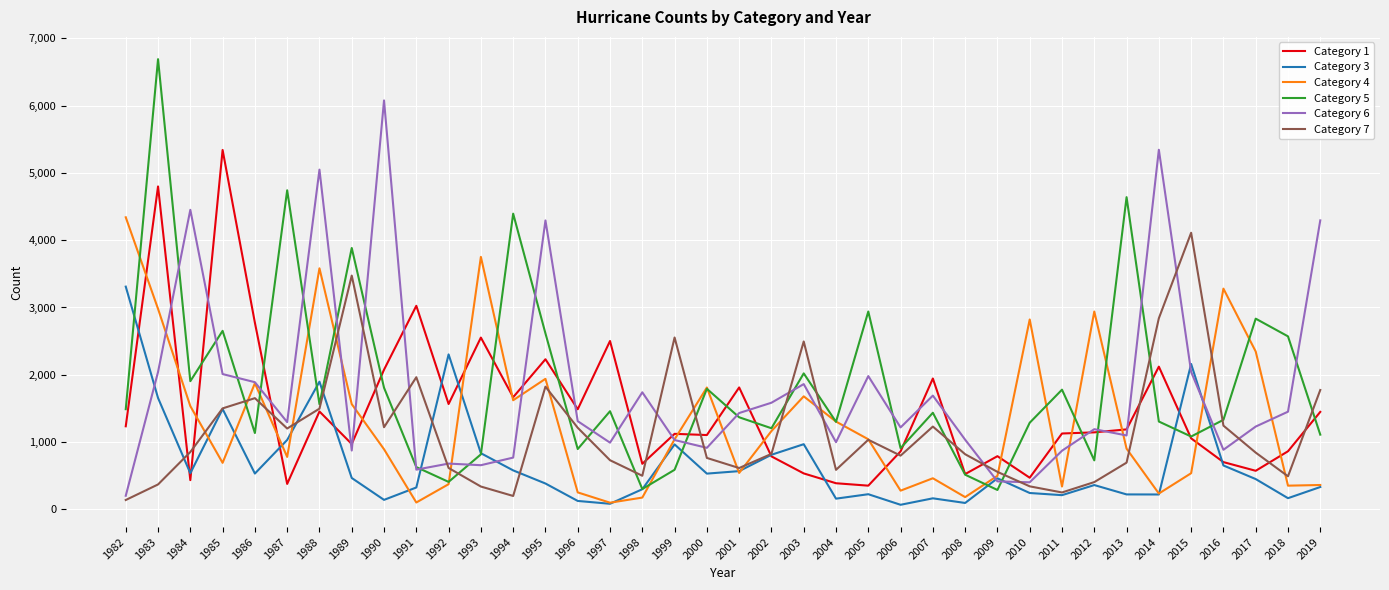

True or false: Category 6 has more than 2 interior local peaks.

True